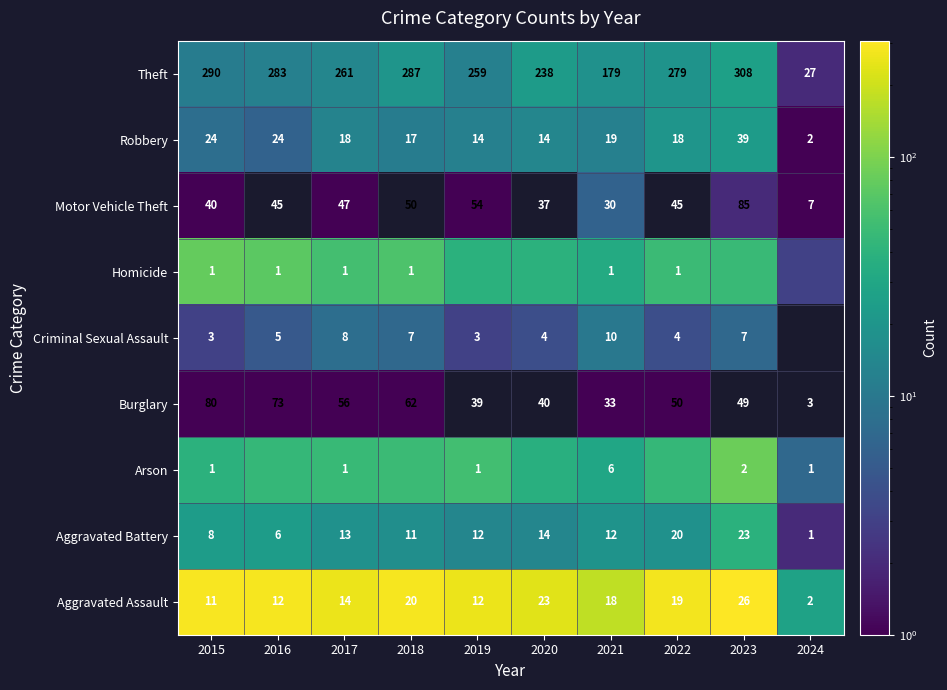

Which category has the lowest value in the Arson series?

2024